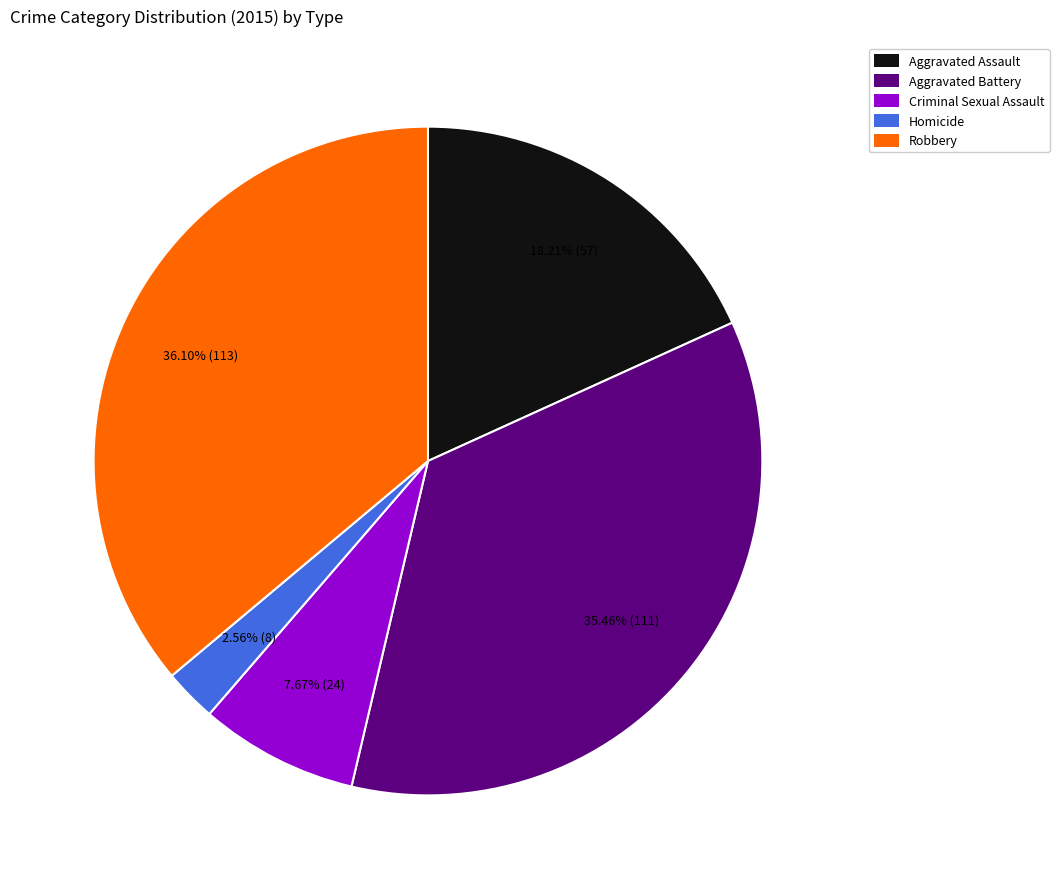

To the nearest percent, what is the combined percentage of Aggravated Assault and Robbery?

54%